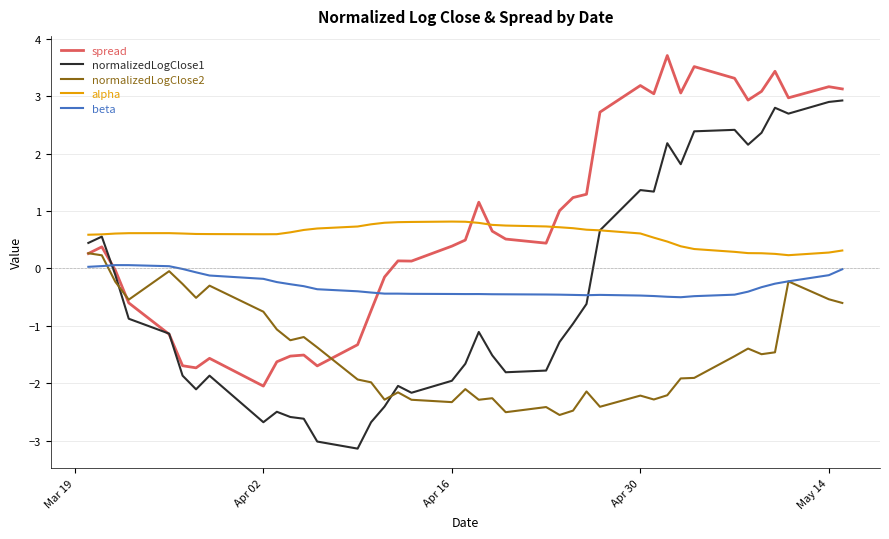

List the series in order of their peak value, lowest first.

beta, normalizedLogClose2, alpha, normalizedLogClose1, spread